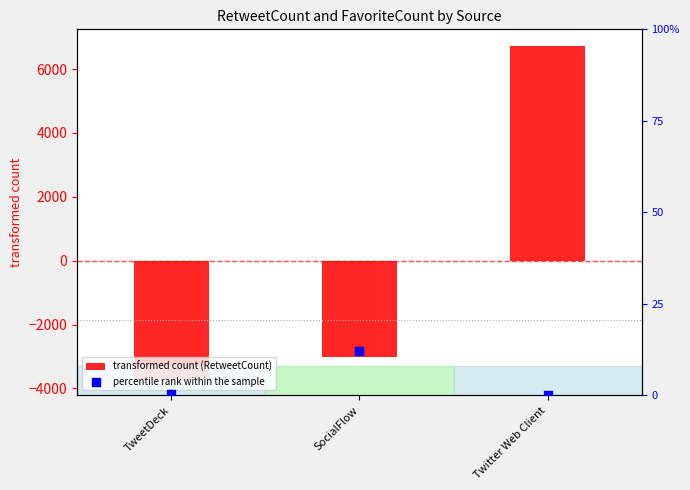

What are all the series names shown in the legend?

transformed count (RetweetCount), percentile rank within the sample